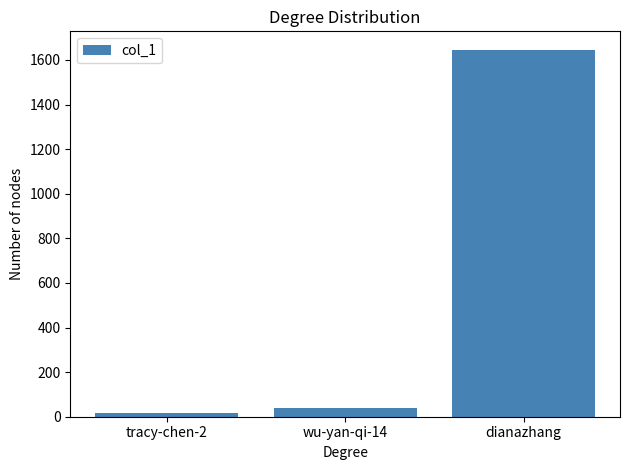

True or false: the data shows 1646 at dianazhang.

True